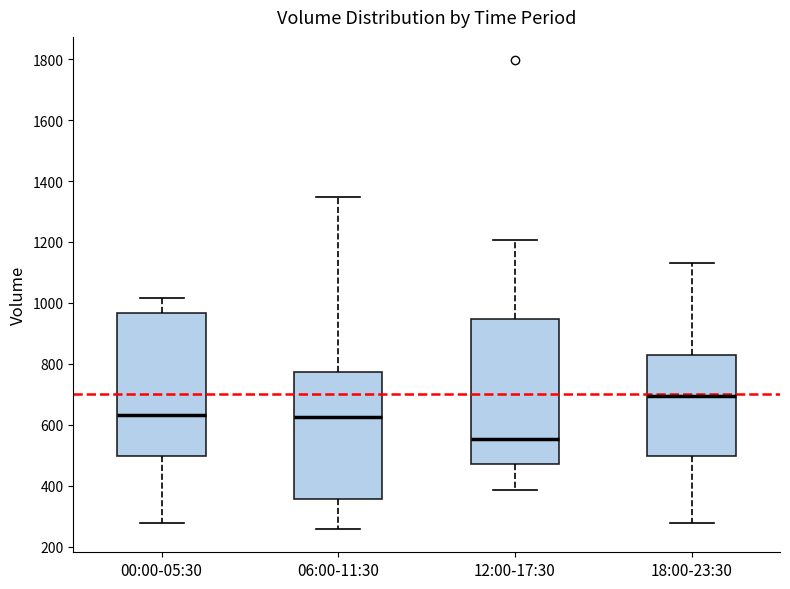

Where does the lower whisker of the box for 06:00-11:30 end on the y-axis? The values are not printed on the chart, so give them approximately, as read against the axis.

260